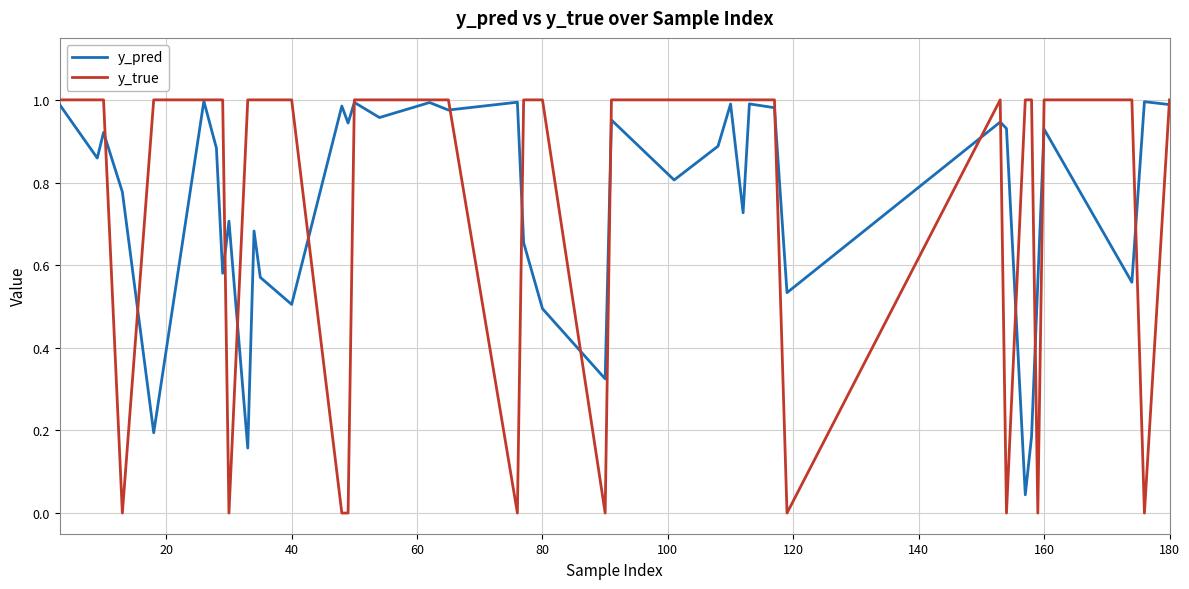

Which series has the largest range (max minus min)?

y_true